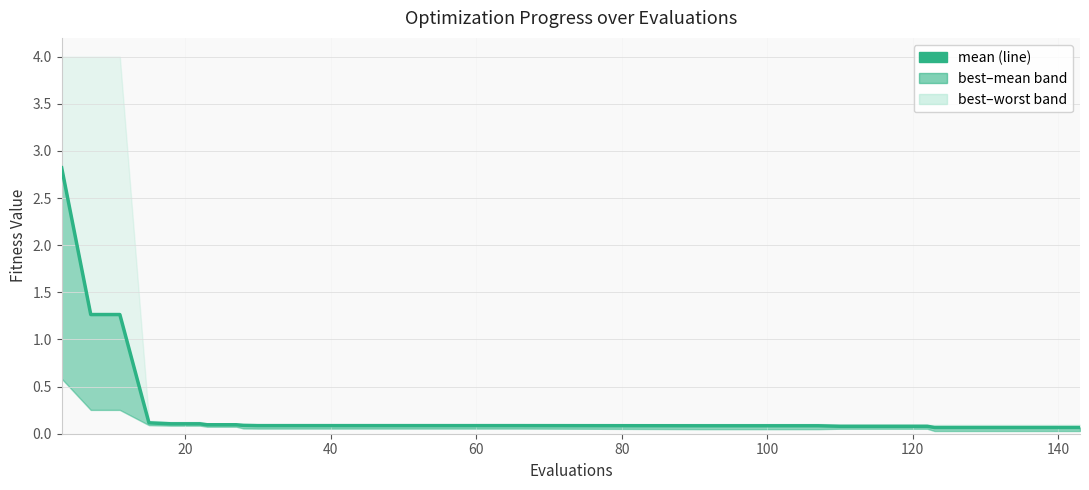

What is the smallest value displayed?

0.1